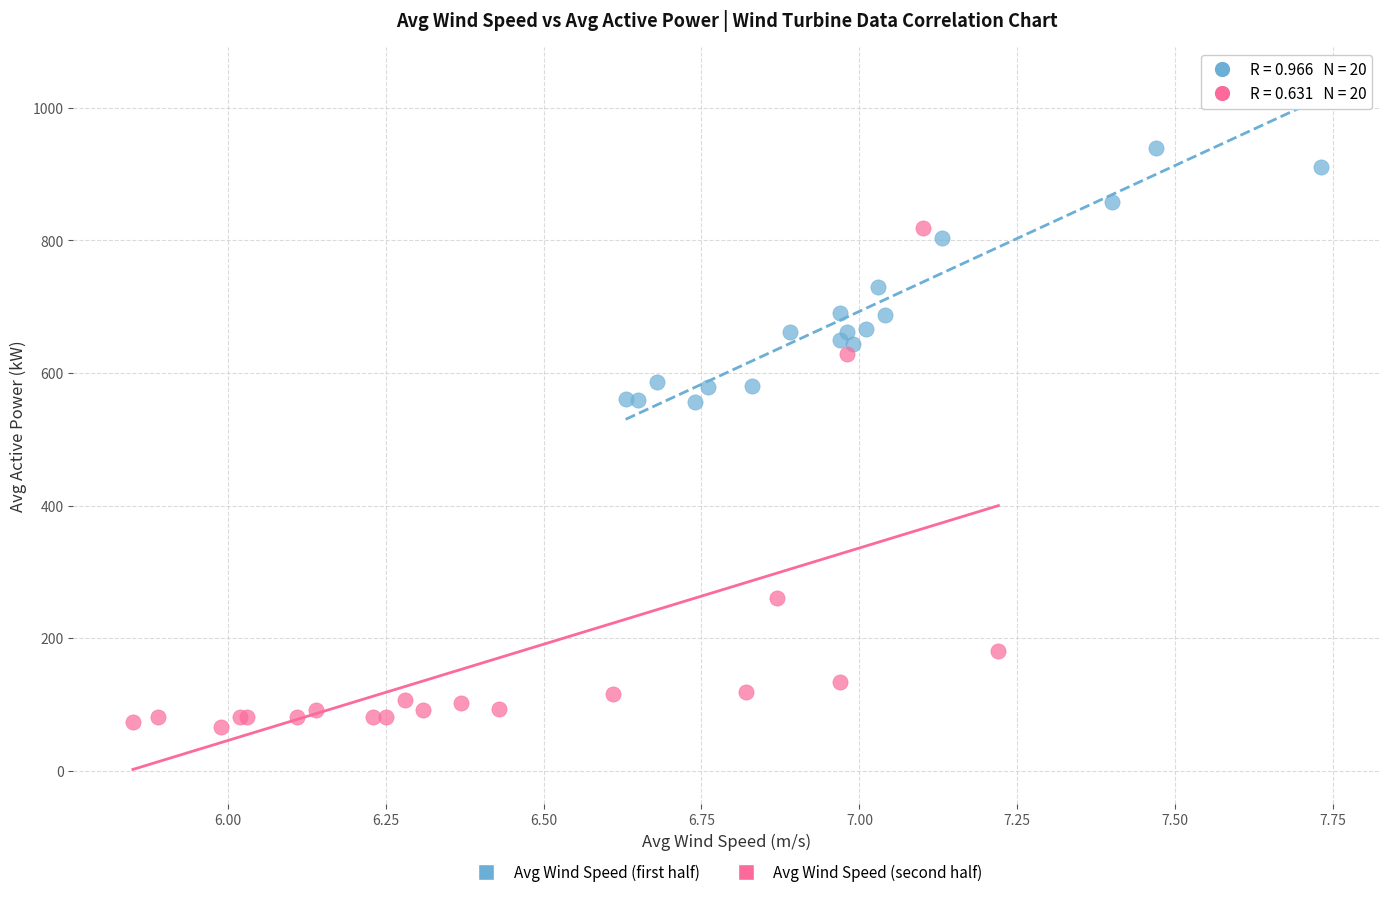

Which series has the largest Y range (max minus min)?

Avg Wind Speed (second half)